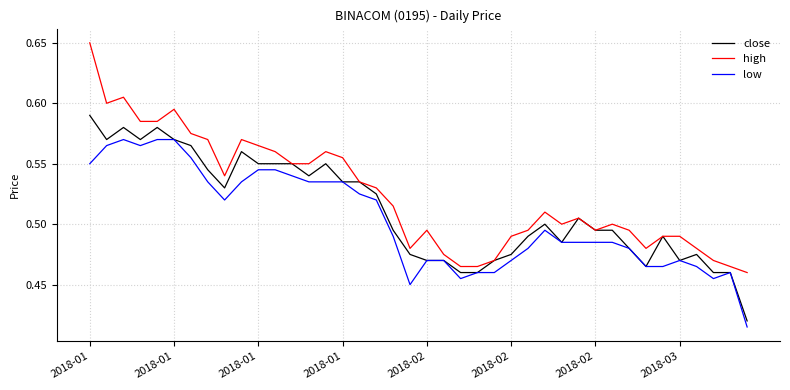

How many low values are between 0 and 1?

40